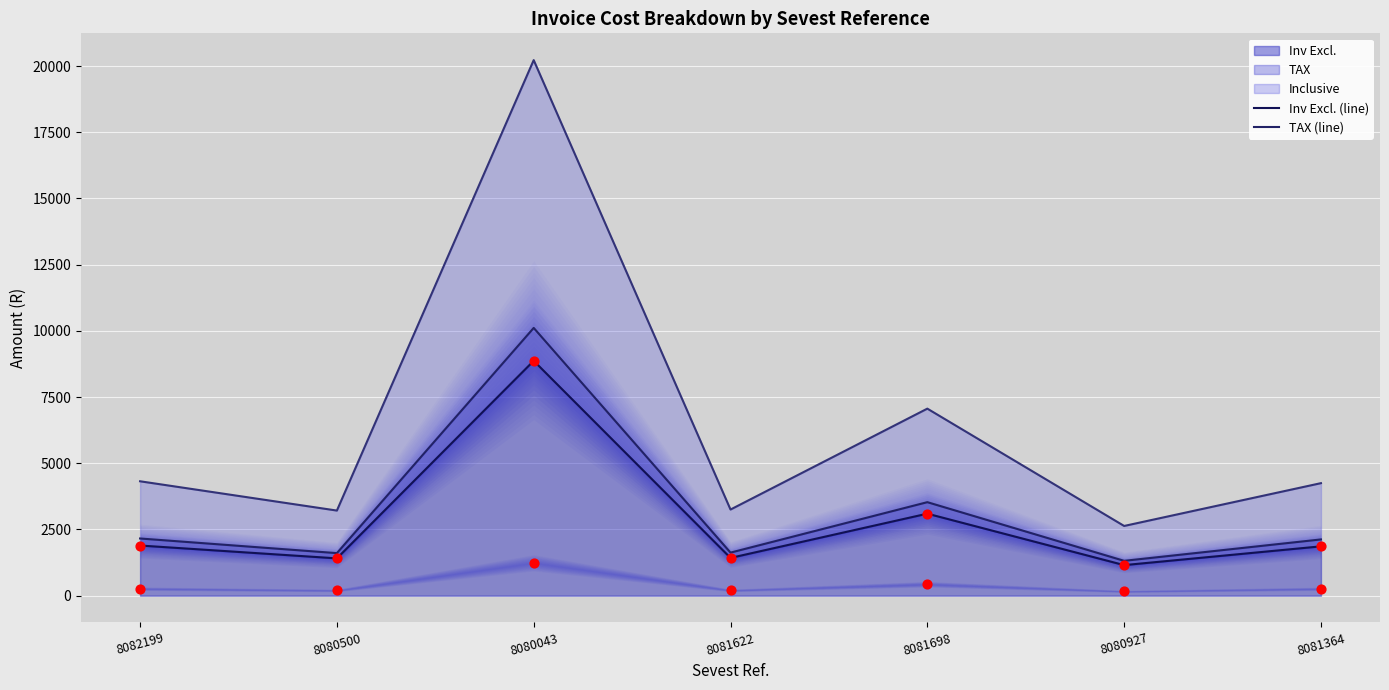

Which series contains the lowest Y value?

TAX (actual)